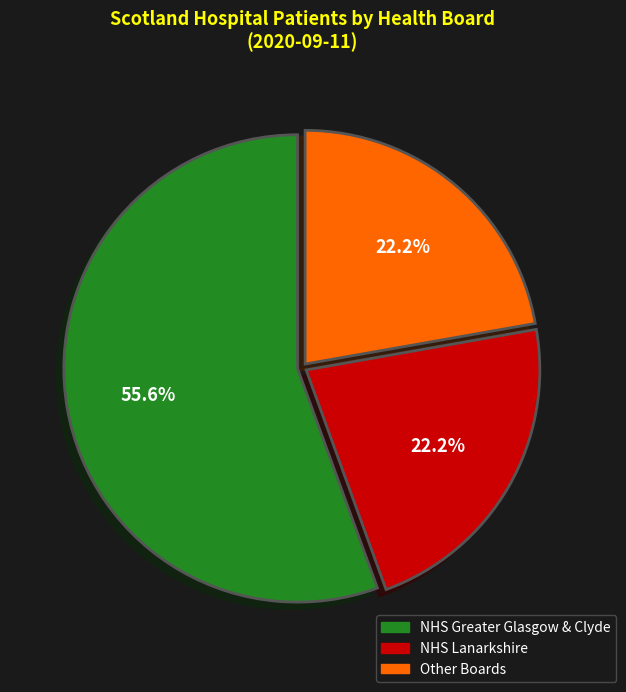

What percentage is the Other slice, to the nearest percent?

22%